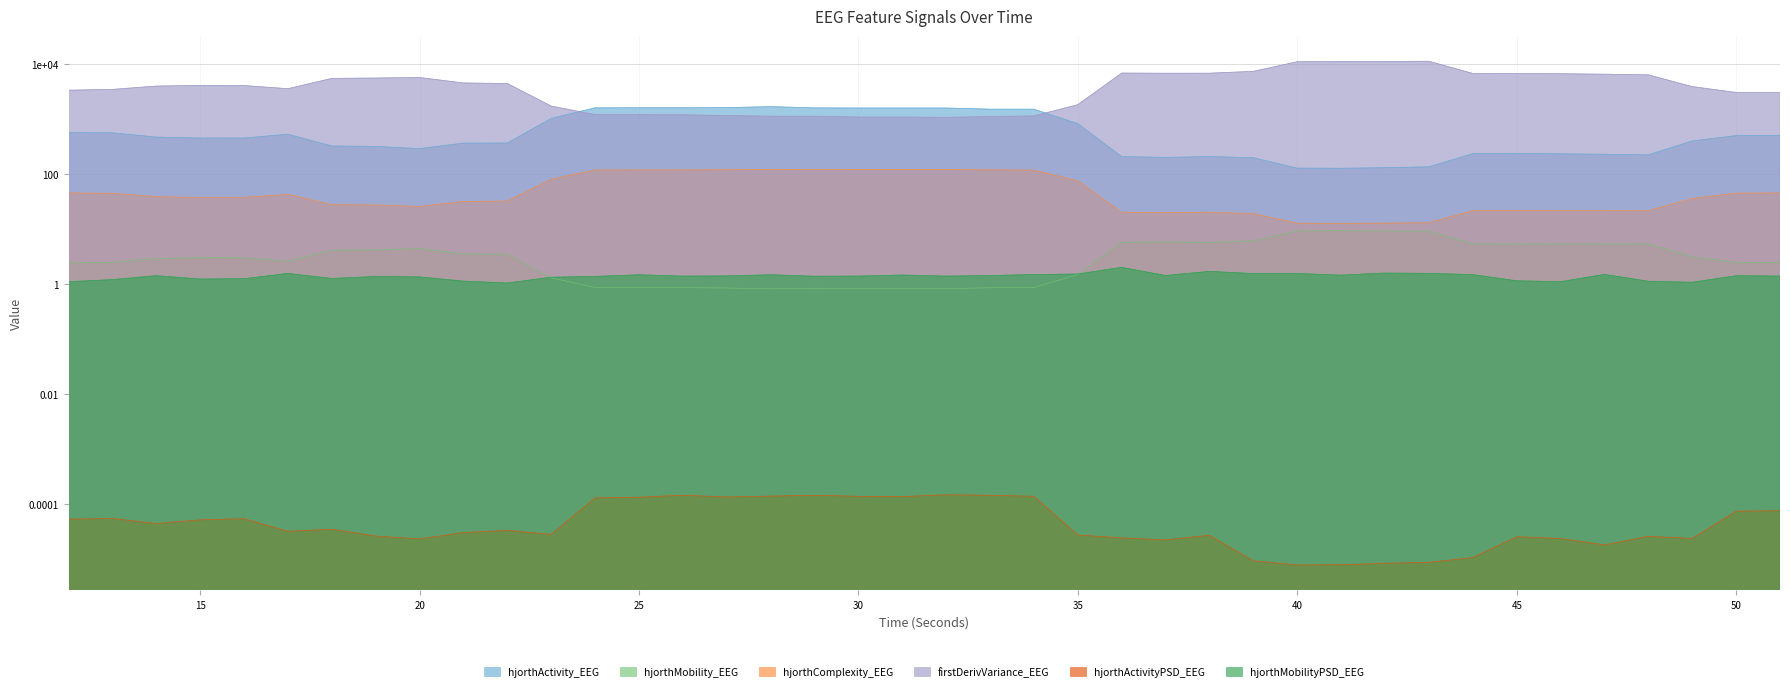

Rank the series at 20 from highest to lowest value.

firstDerivVariance_EEG, hjorthActivity_EEG, hjorthComplexity_EEG, hjorthMobility_EEG, hjorthMobilityPSD_EEG, hjorthActivityPSD_EEG